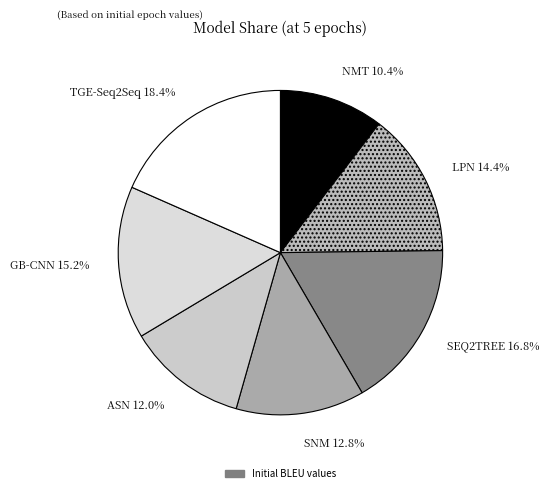

Does any single category account for the majority?

No